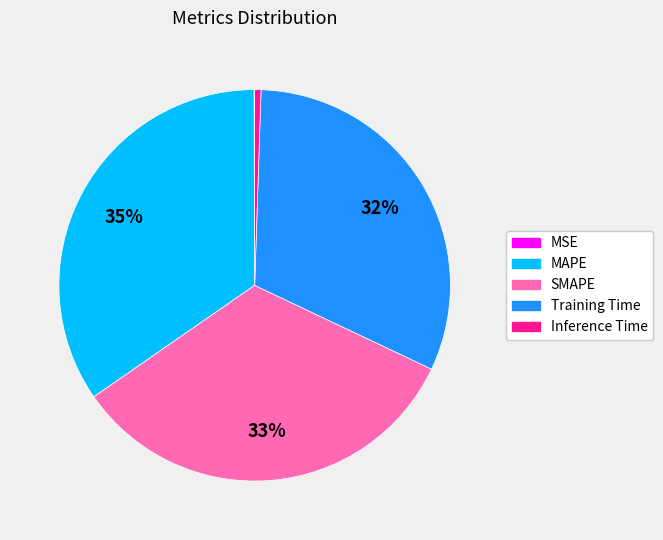

What percentage is the MAPE slice, to the nearest percent?

35%